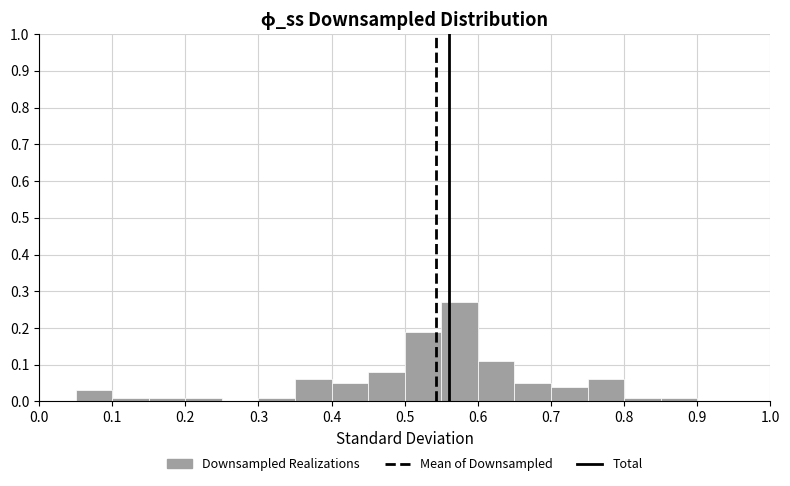

Reading left to right, transcribe this chart: for each bar, give the range it covers on the x-axis and its height. The values are not printed on the chart, so give them approximately, as read against the axis.

0.00 to 0.05: 0
0.05 to 0.10: 0.03
0.10 to 0.15: 0.01
0.15 to 0.20: 0.01
0.20 to 0.25: 0.01
0.25 to 0.30: 0
0.30 to 0.35: 0.01
0.35 to 0.40: 0.06
0.40 to 0.45: 0.05
0.45 to 0.50: 0.08
0.50 to 0.55: 0.19
0.55 to 0.60: 0.27
0.60 to 0.65: 0.11
0.65 to 0.70: 0.05
0.70 to 0.75: 0.04
0.75 to 0.80: 0.06
0.80 to 0.85: 0.01
0.85 to 0.90: 0.01
0.90 to 0.95: 0
0.95 to 1.00: 0